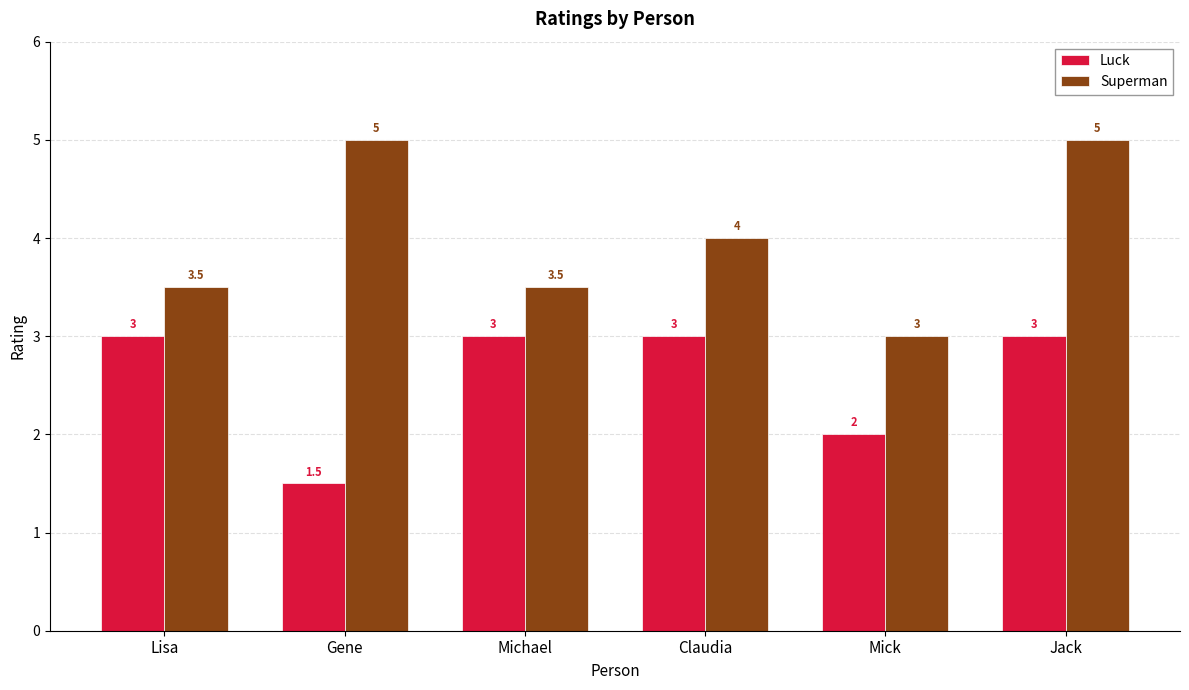

How many data points in Luck are less than 3?

2